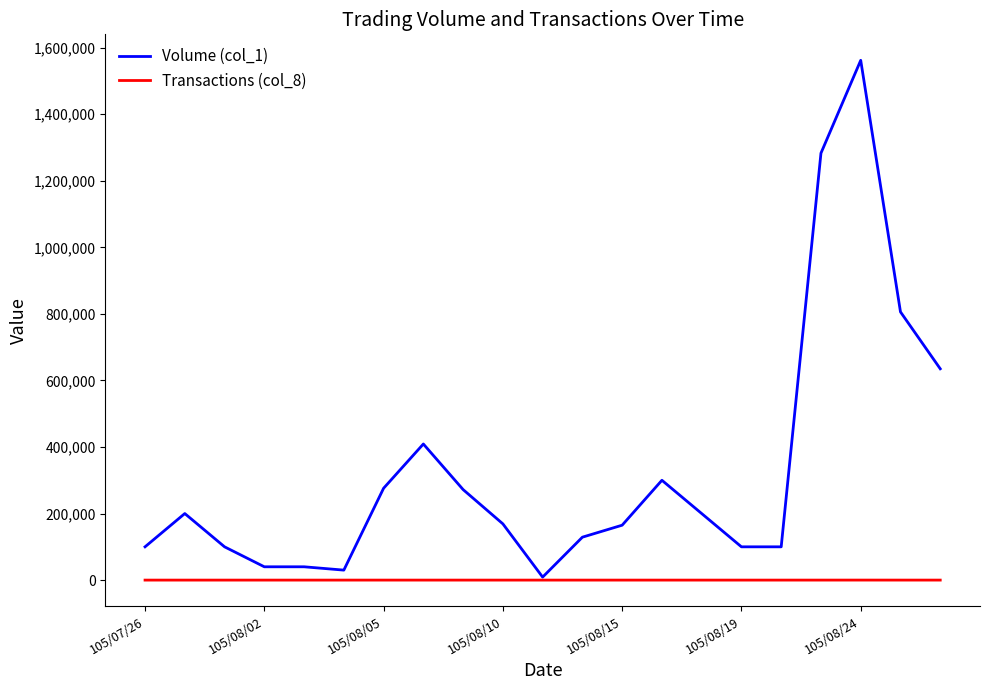

Which series has the largest total across all categories?

Volume (col_1)